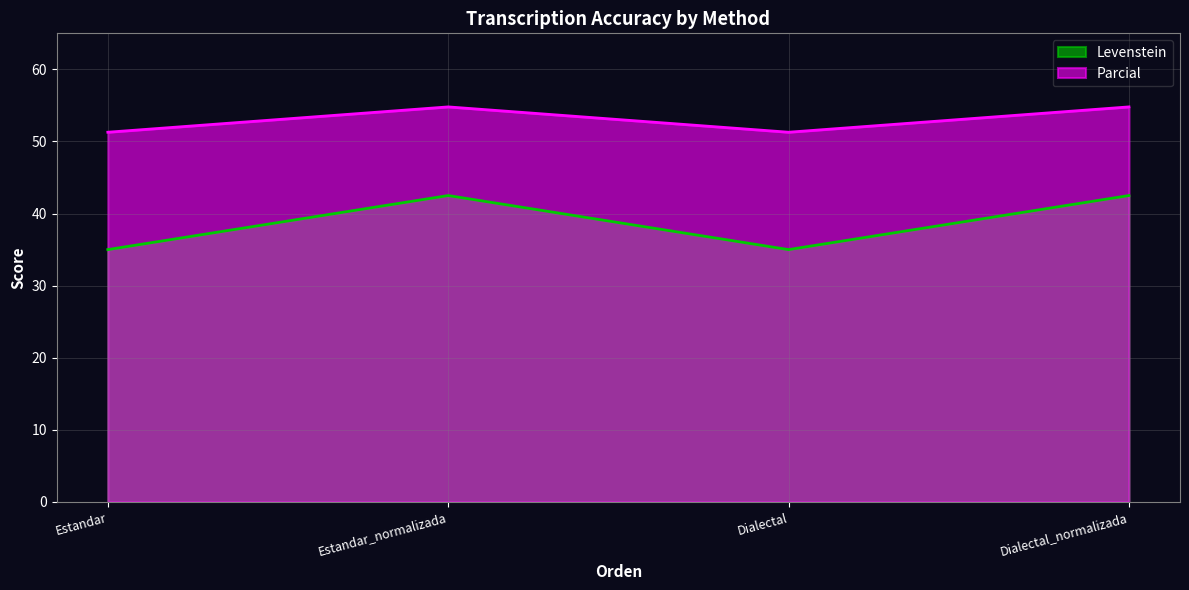

In Levenstein, how many points are lower than both neighbors (excluding endpoints)?

1